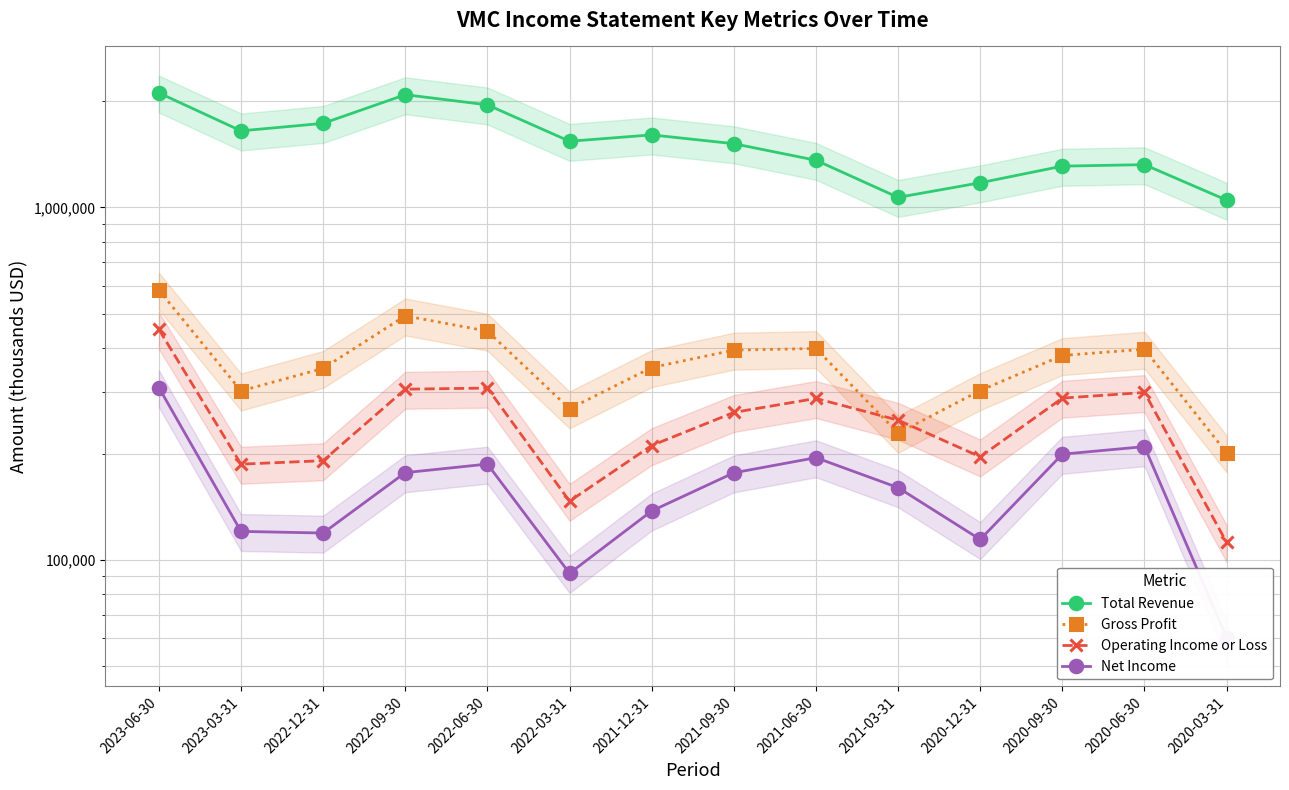

Is the value of Net Income at 2022-09-30 greater than the value of Total Revenue at 2023-03-31?

No